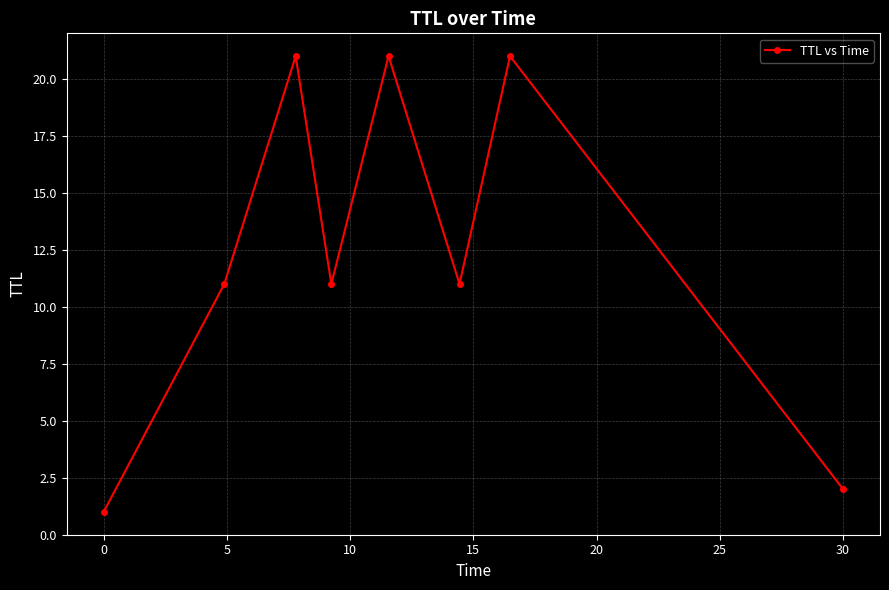

Count the number of categories in the chart.

8